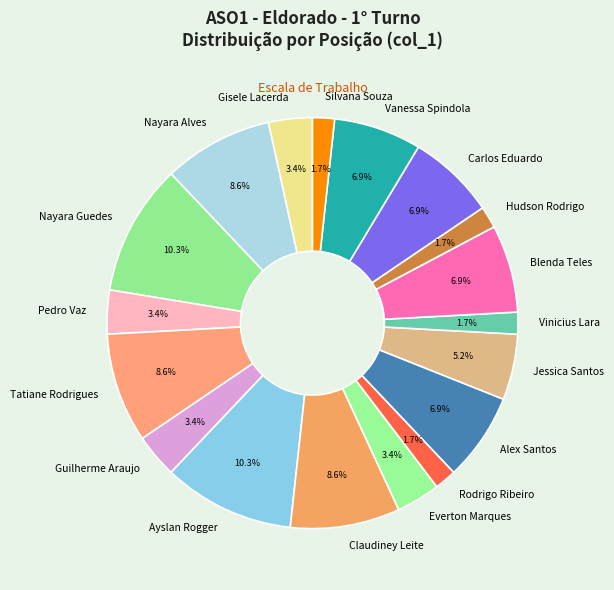

To the nearest percent, what portion does Tatiane Rodrigues represent?

9%